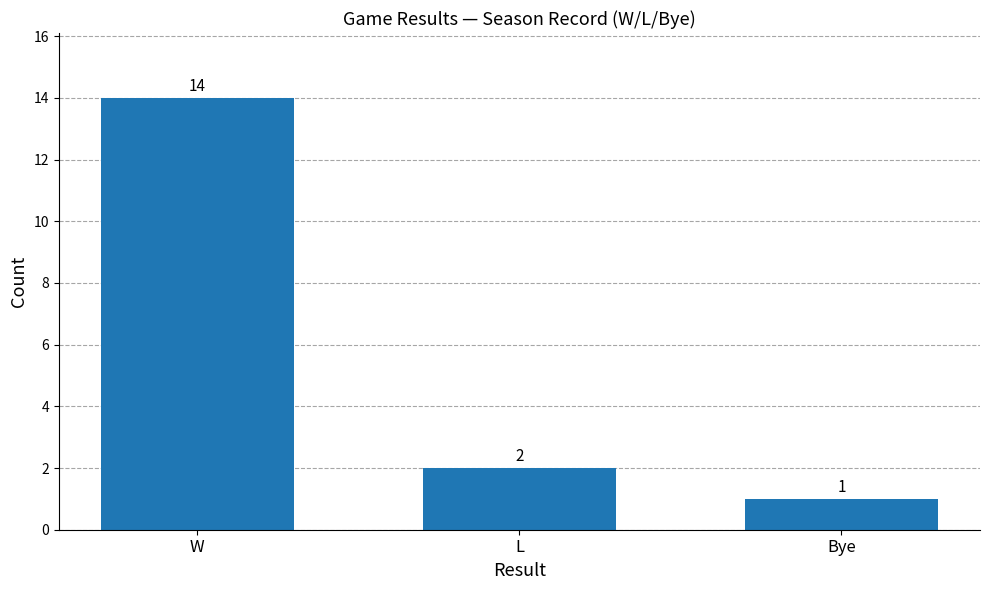

Where is the data nearest to the value 7?

L